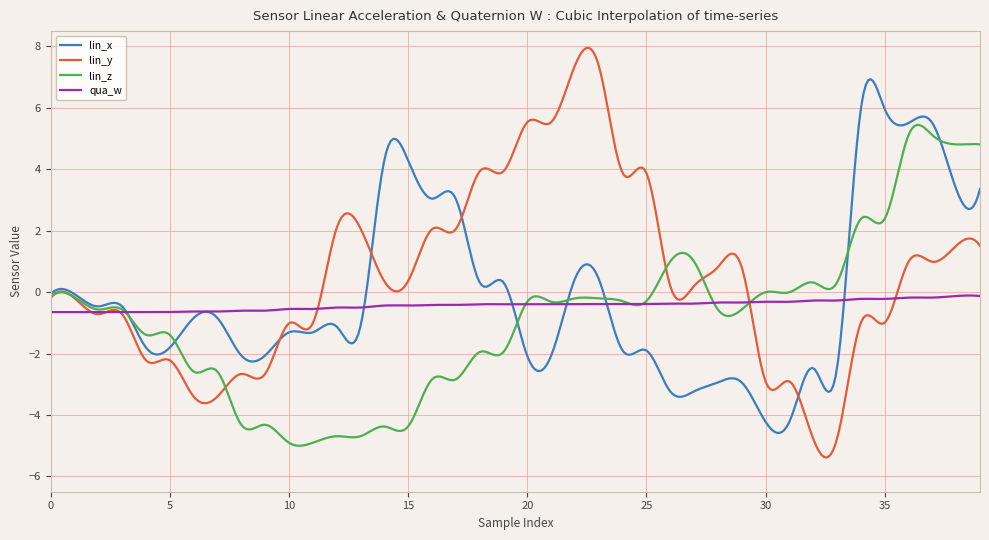

After their last crossing, which series has the higher values: lin_x or lin_y?

lin_x